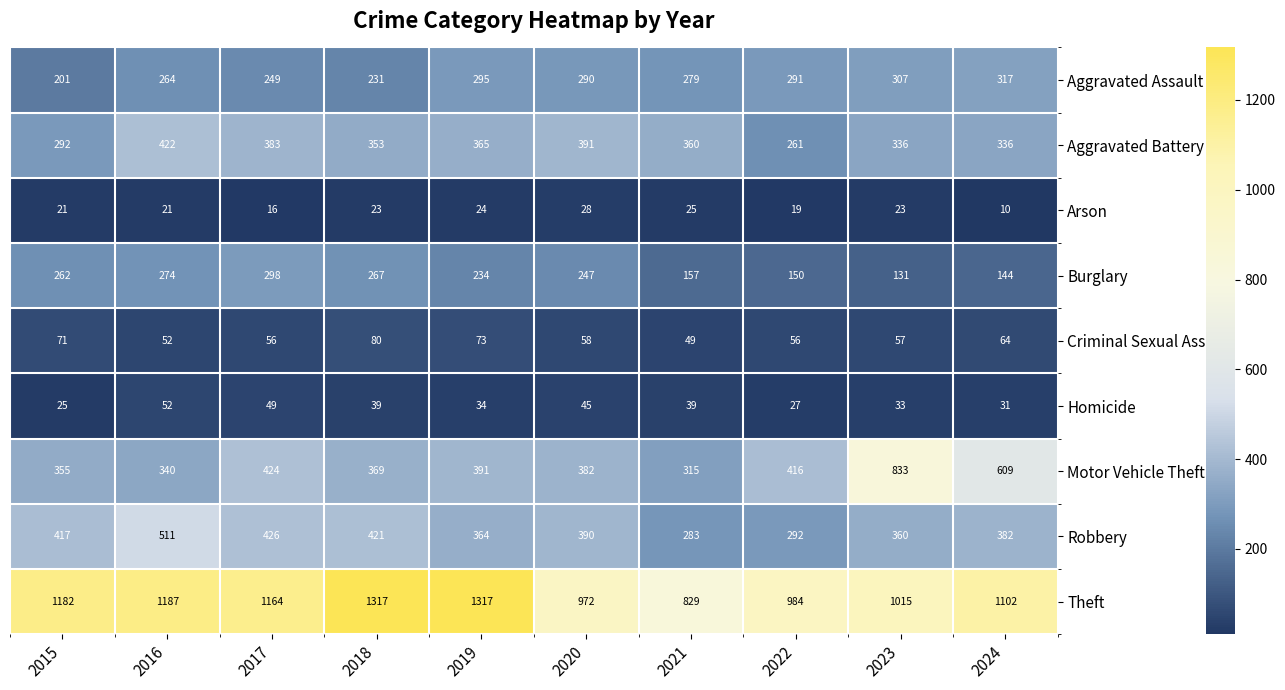

Count the number of data series in this chart.

9